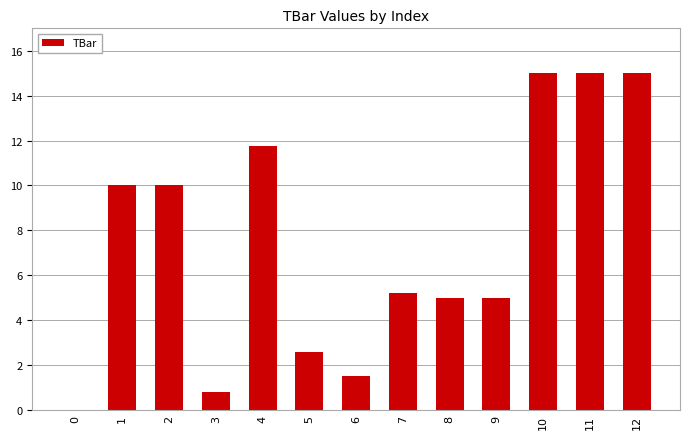

What is the difference between the values at 5 and 4?

9.2